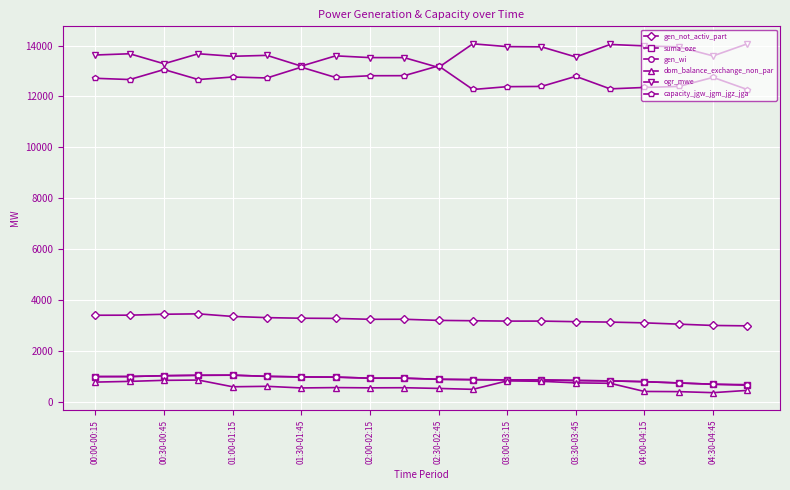

Count the number of categories in the chart.

20